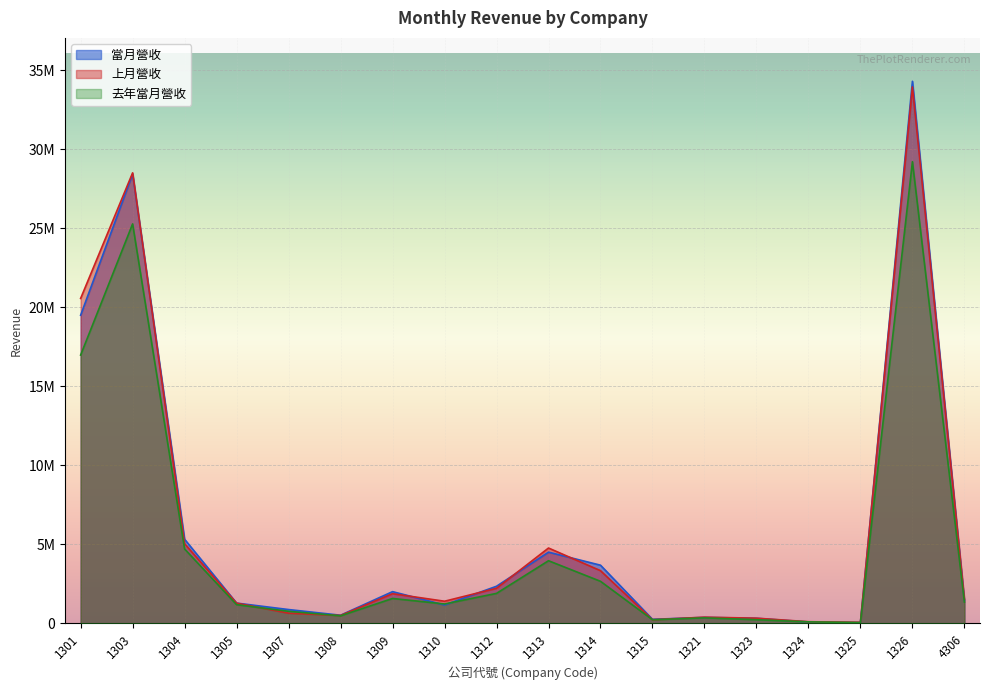

Reading left to right, list all the values displayed in this chart.

當月營收: 1301=19496181	1303=28430574	1304=5326175	1305=1289182	1307=880529	1308=522271	1309=2013339	1310=1169130	1312=2354001	1313=4511081	1314=3686060	1315=263825	1321=385368	1323=327578	1324=94371	1325=59084	1326=34294487	4306=1462605
上月營收: 1301=20558945	1303=28502591	1304=5048260	1305=1286392	1307=652459	1308=507832	1309=1883620	1310=1406472	1312=2225621	1313=4772075	1314=3340088	1315=238539	1321=398664	1323=334491	1324=111503	1325=73695	1326=33934532	4306=1521352
去年當月營收: 1301=16975872	1303=25272847	1304=4711283	1305=1189222	1307=770144	1308=484002	1309=1581711	1310=1233931	1312=1903108	1313=3968662	1314=2667041	1315=235090	1321=355216	1323=237634	1324=103109	1325=55781	1326=29205867	4306=1353606